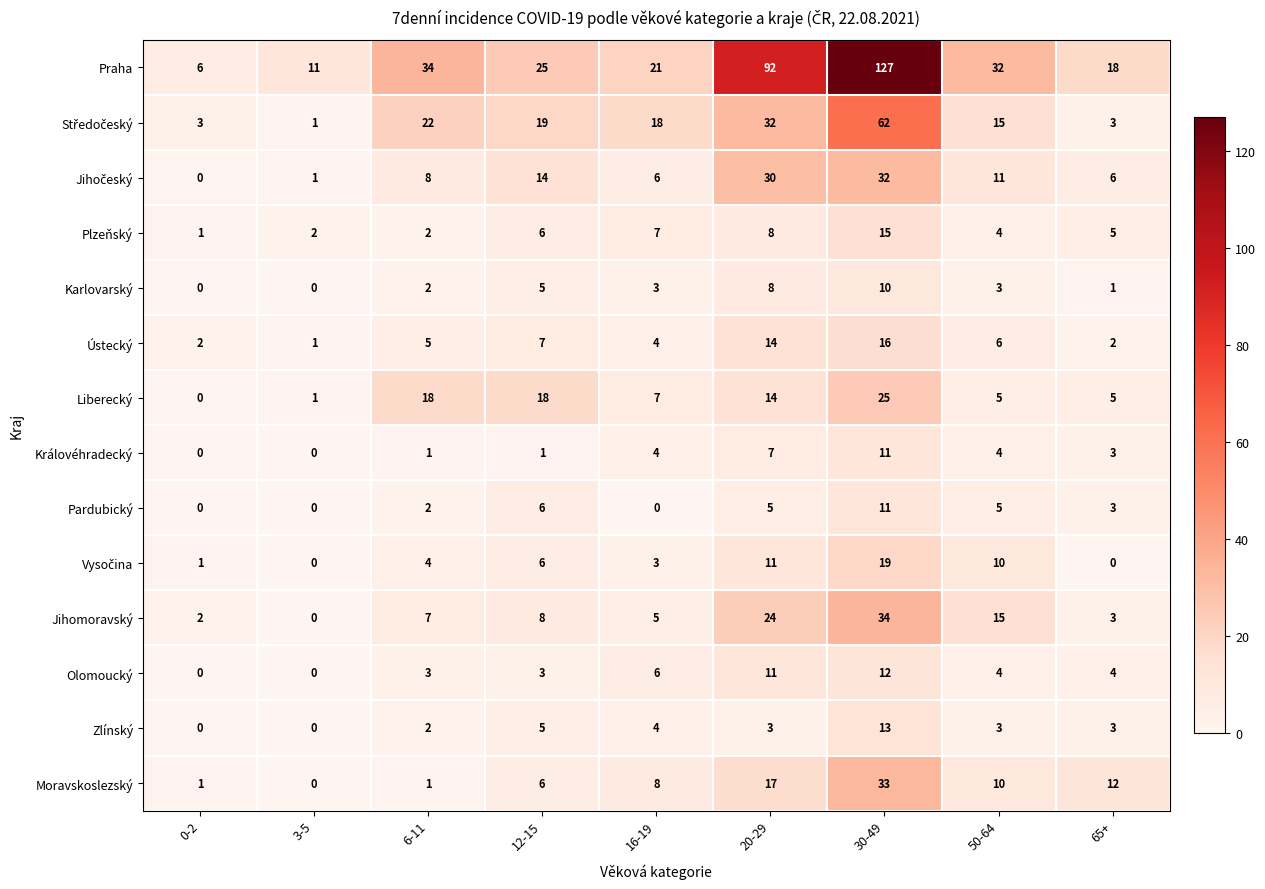

What is the difference between the maximum and second lowest values in the Ústecký series?

14